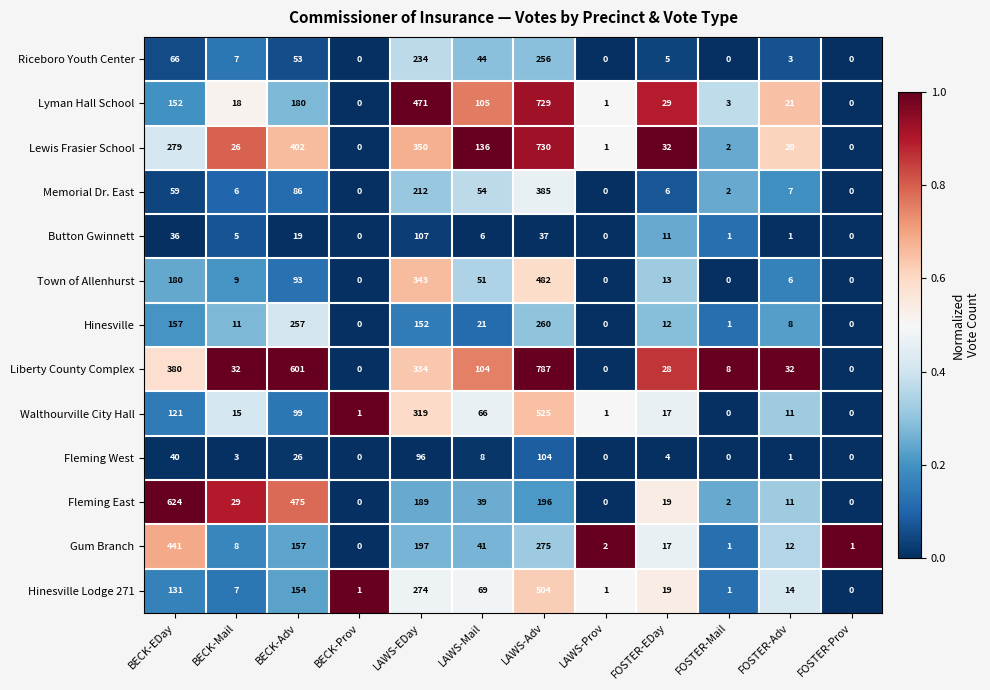

How many series are shown in this chart?

13